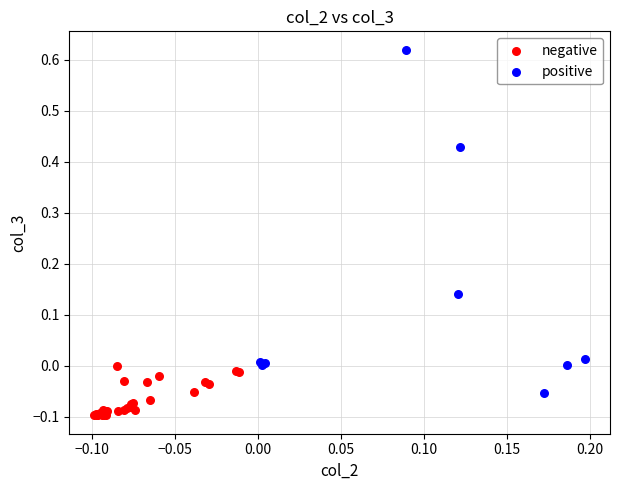

What are all the series names shown in the legend?

negative, positive